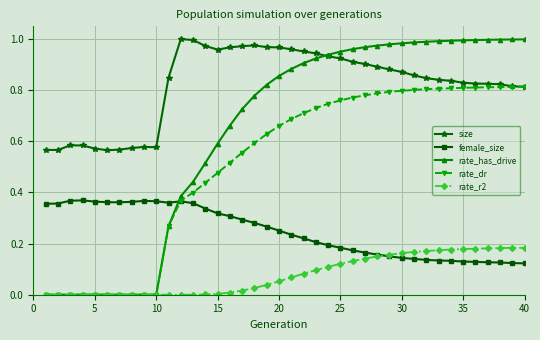

List the series in order of their overall mean, highest first.

size, rate_has_drive, rate_dr, female_size, rate_r2